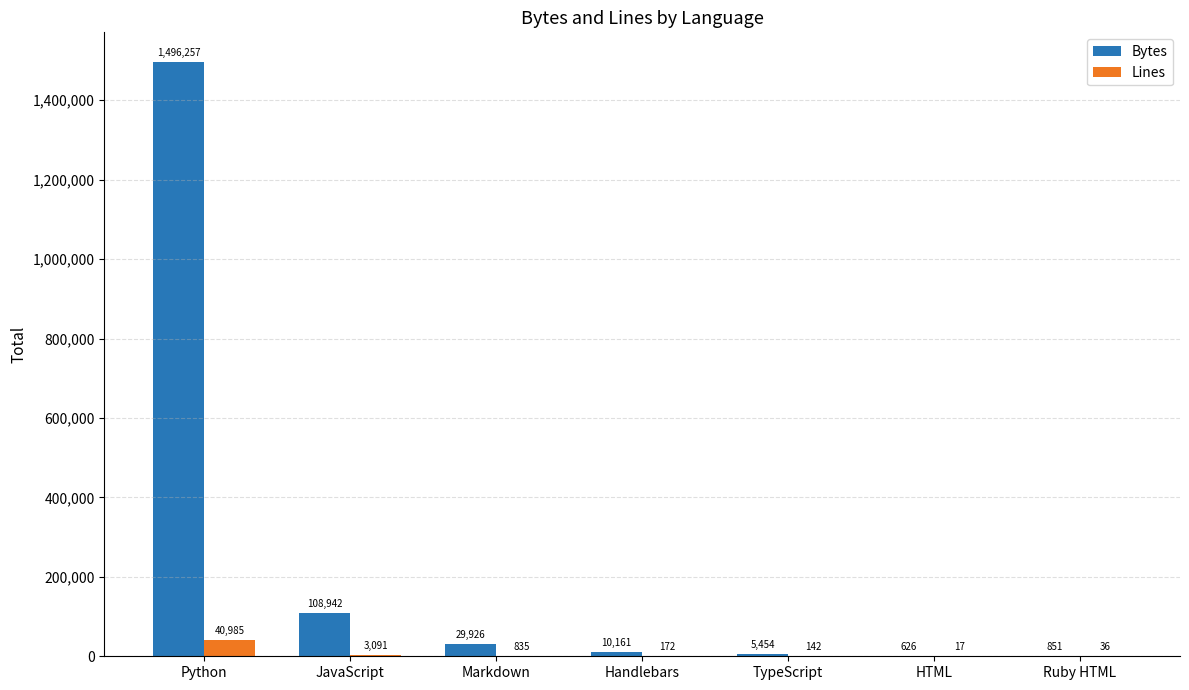

How many categories are shown in the chart?

7